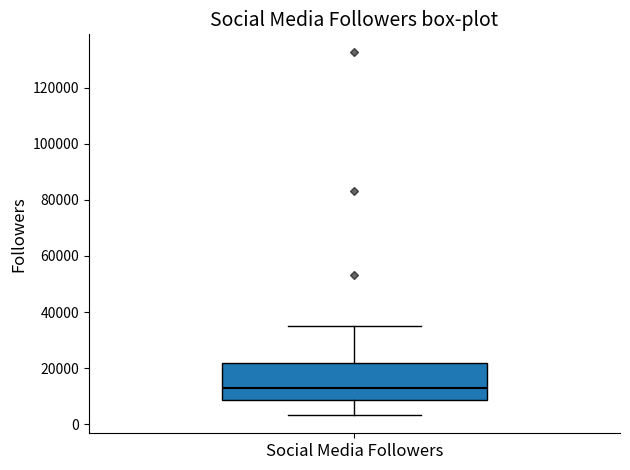

Where is the lower edge of the box for Social Media Followers on the y-axis? The values are not printed on the chart, so give them approximately, as read against the axis.

8000